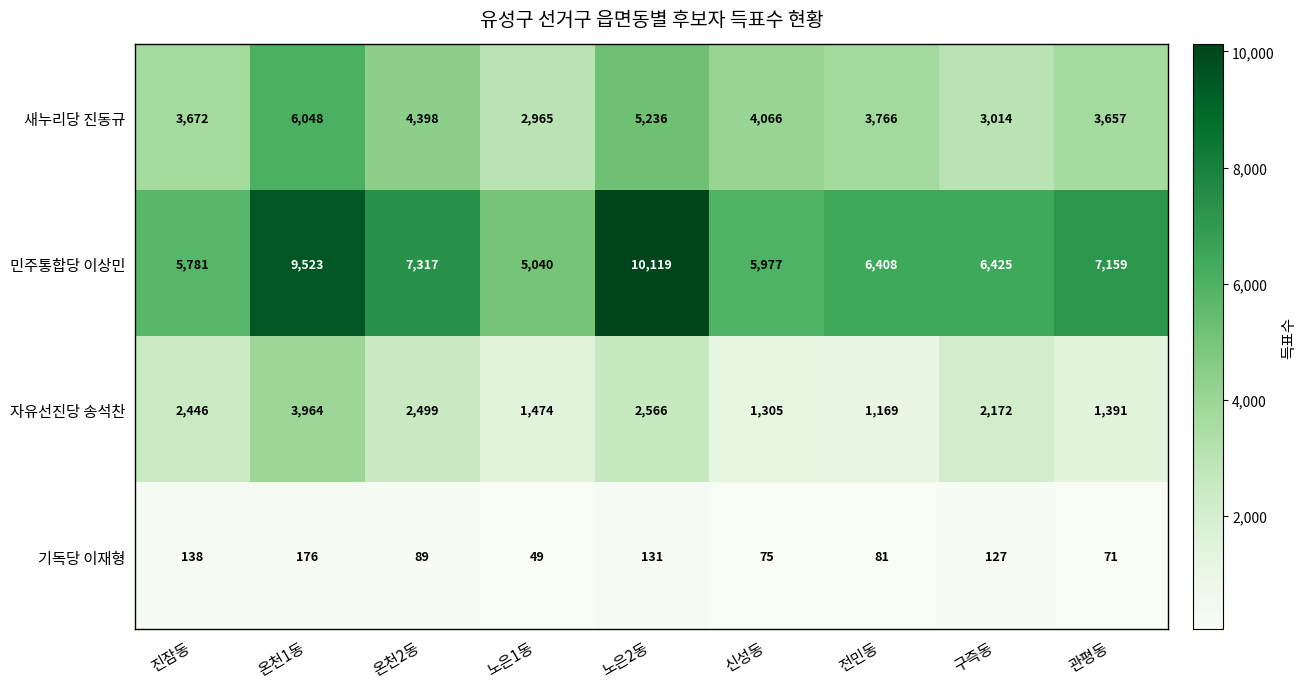

What is the spread (max minus min) of values at 노은1동?

4991